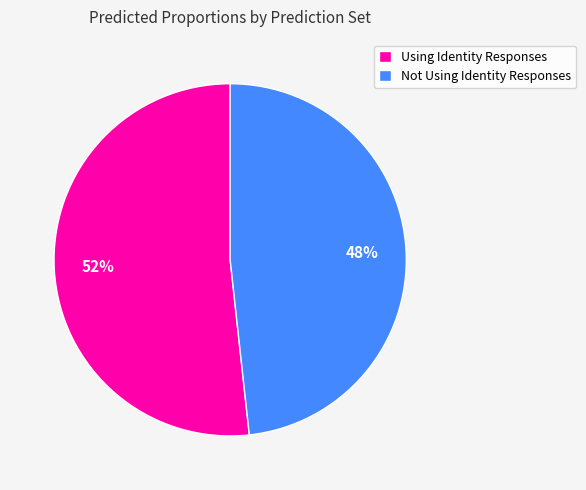

To the nearest percent, what portion does Using Identity Responses represent?

52%